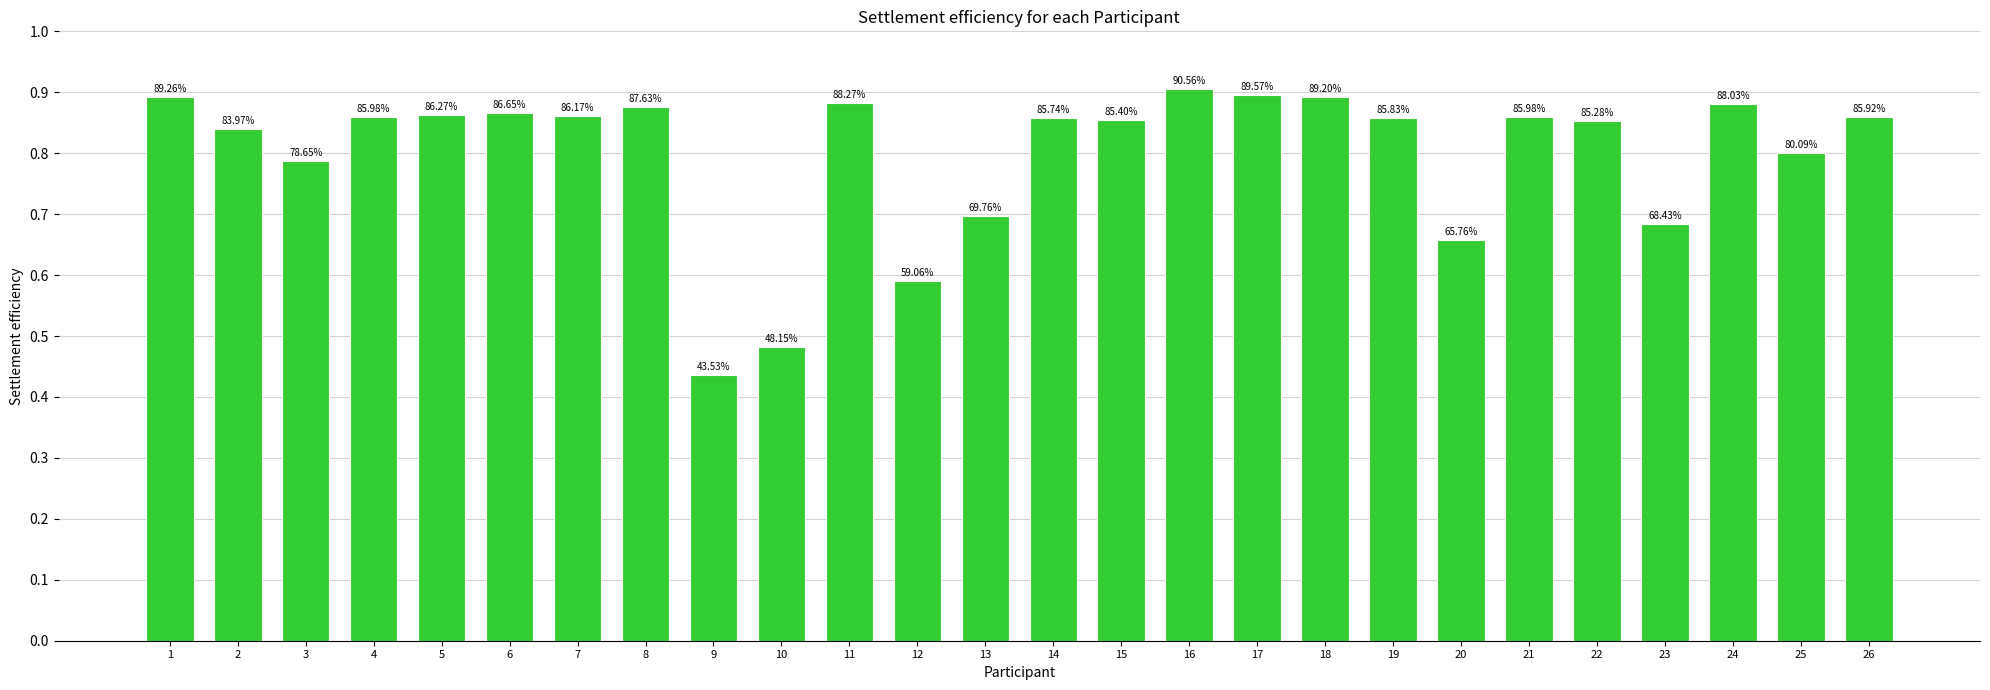

How many bars are there in total?

26